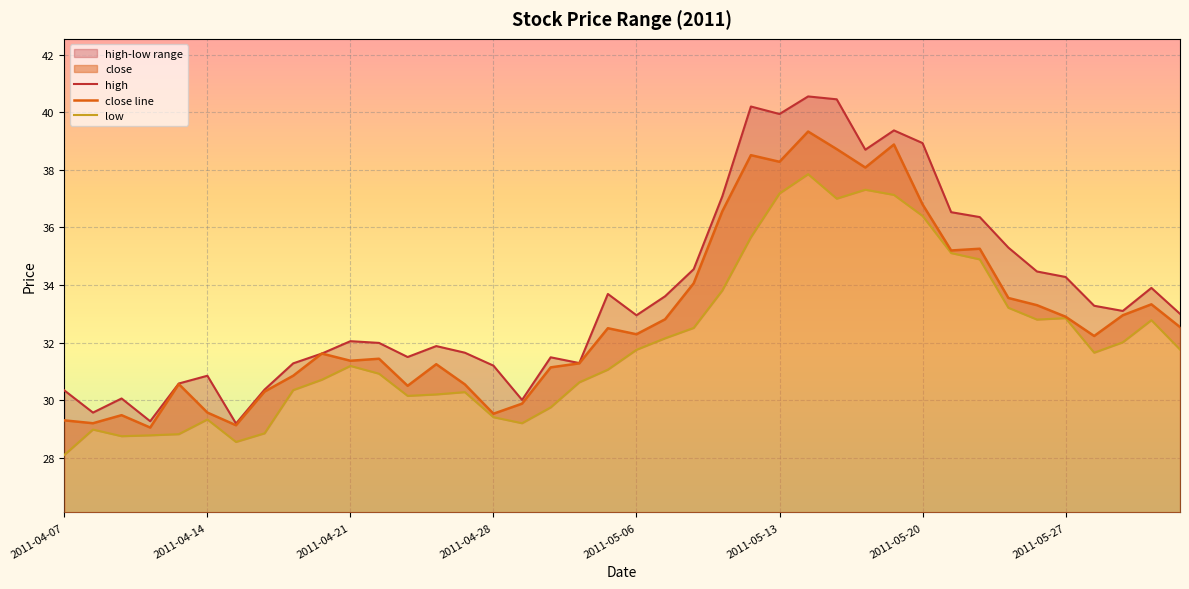

List the series in order of their peak value, lowest first.

low, close line, high